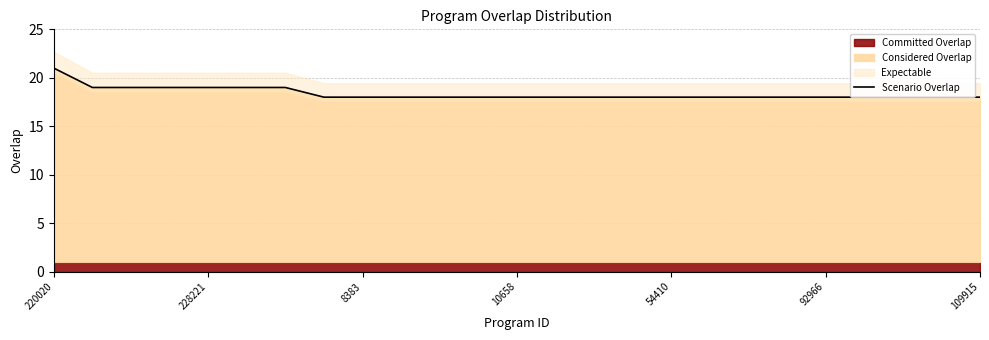

Count the values in the range 18 to 19.

24